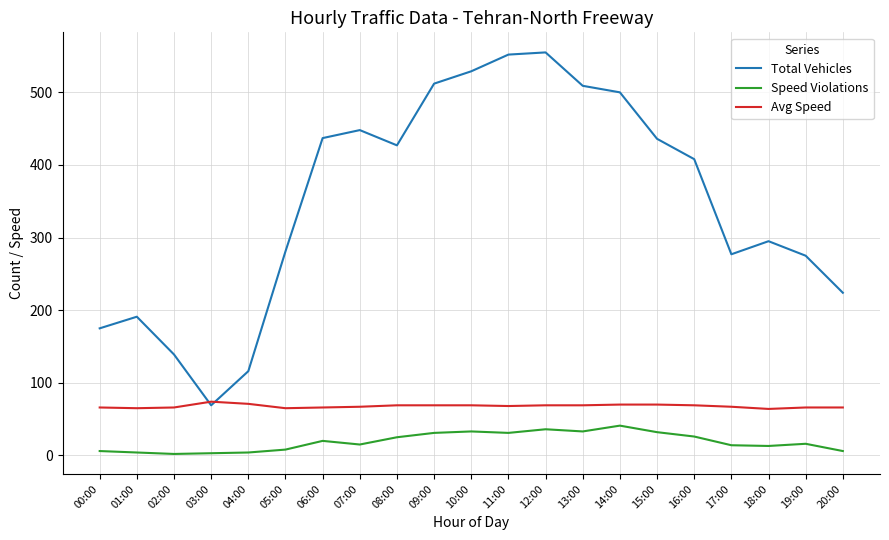

What is the difference between the Avg Speed values at 14:00 and 05:00?

5